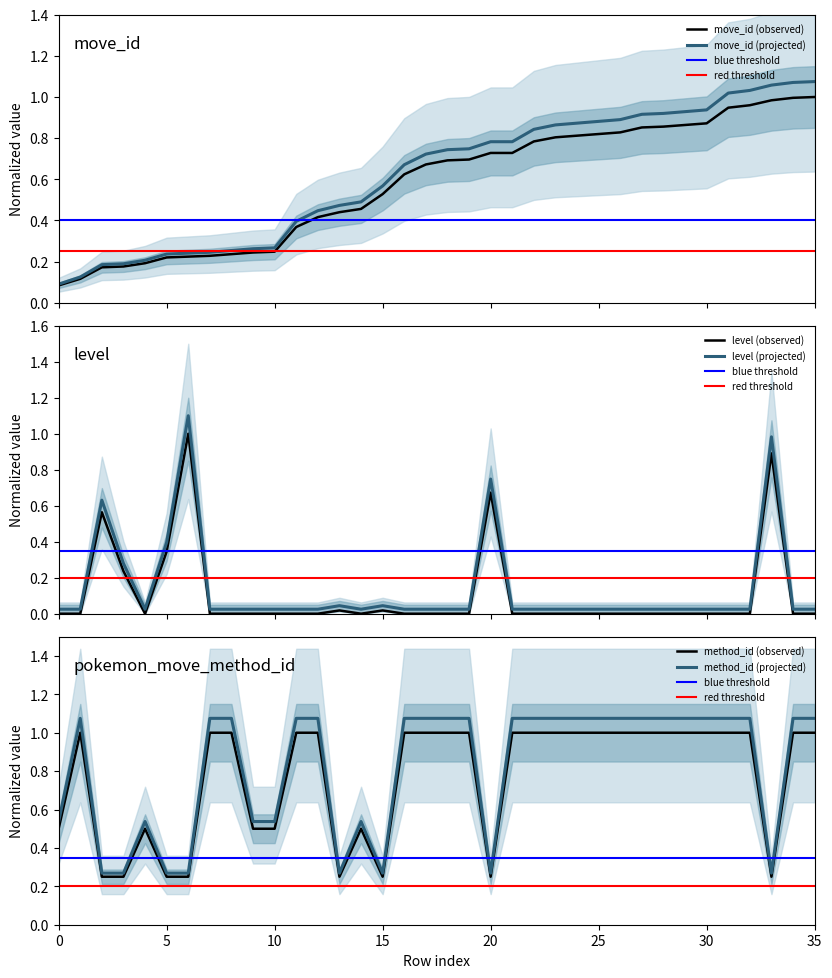

True or false: method_id (observed) has a value of 0.2 at 35.

False